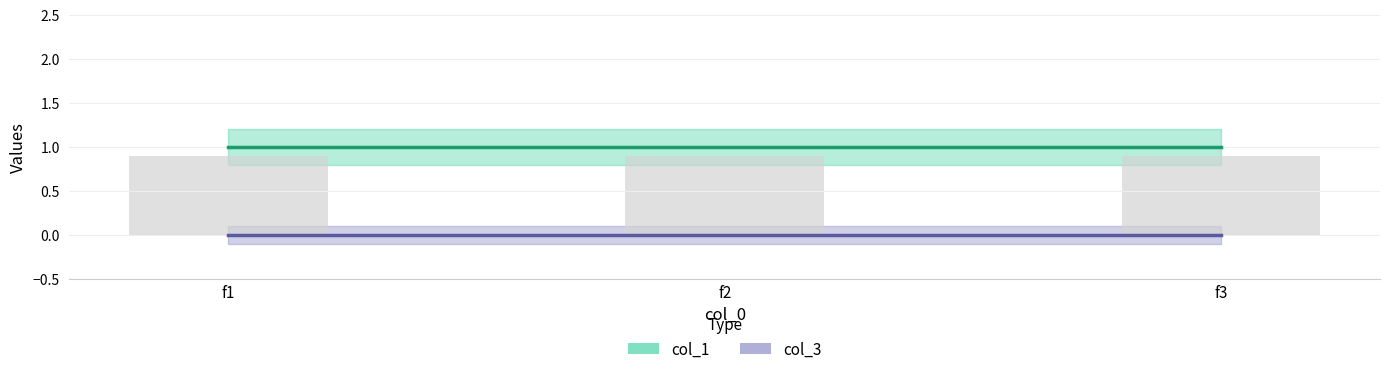

What is the value of the col_1 bar at the 2nd from the left?

1